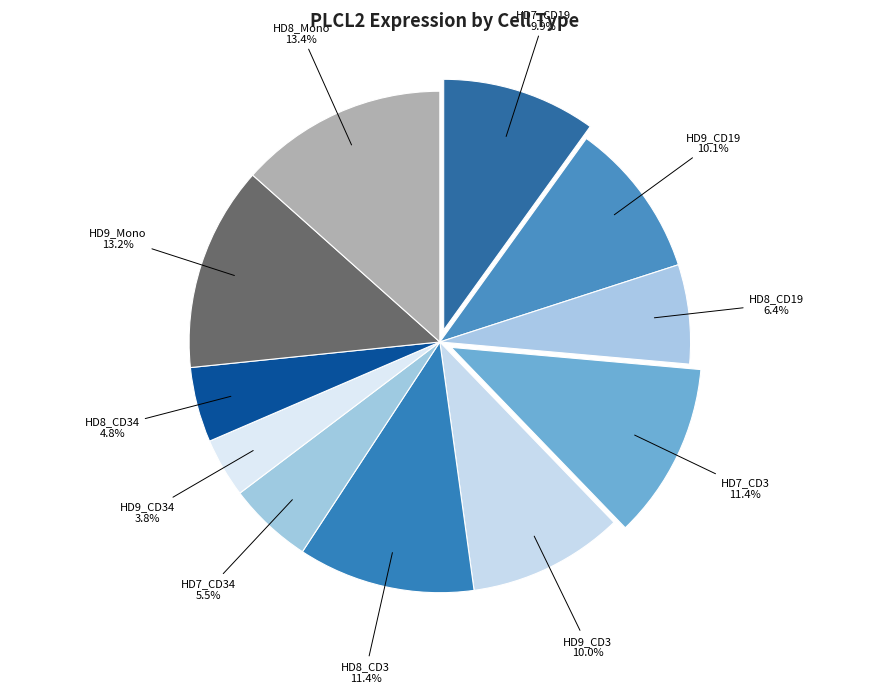

The HD9_CD34 slice represents 16% of the pie. True or false?

False